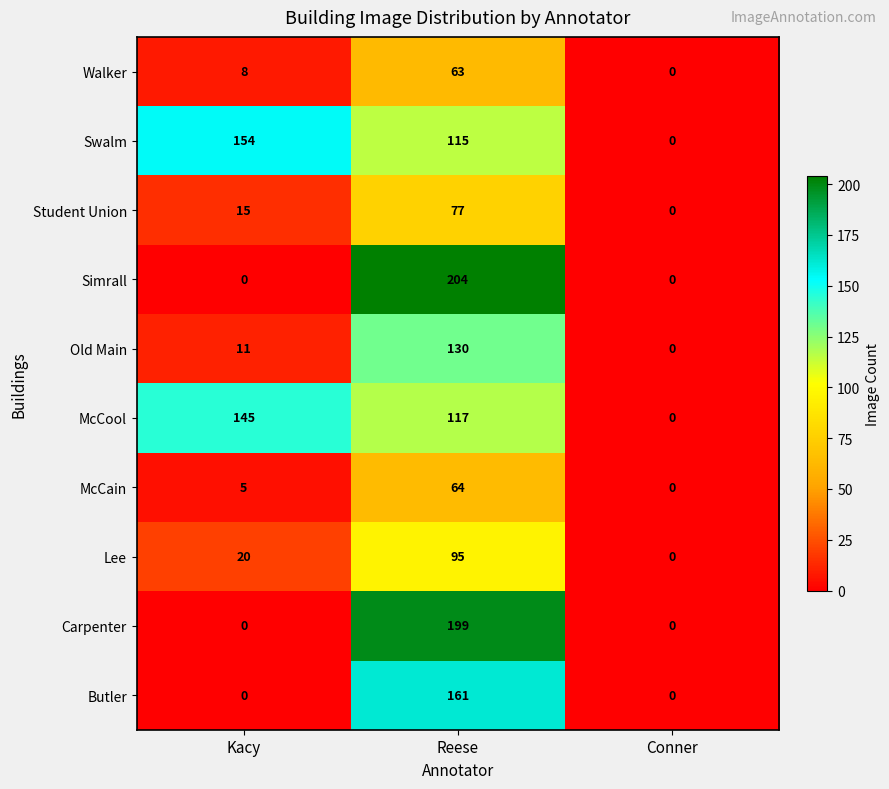

Which category has the highest value across all series?

Reese